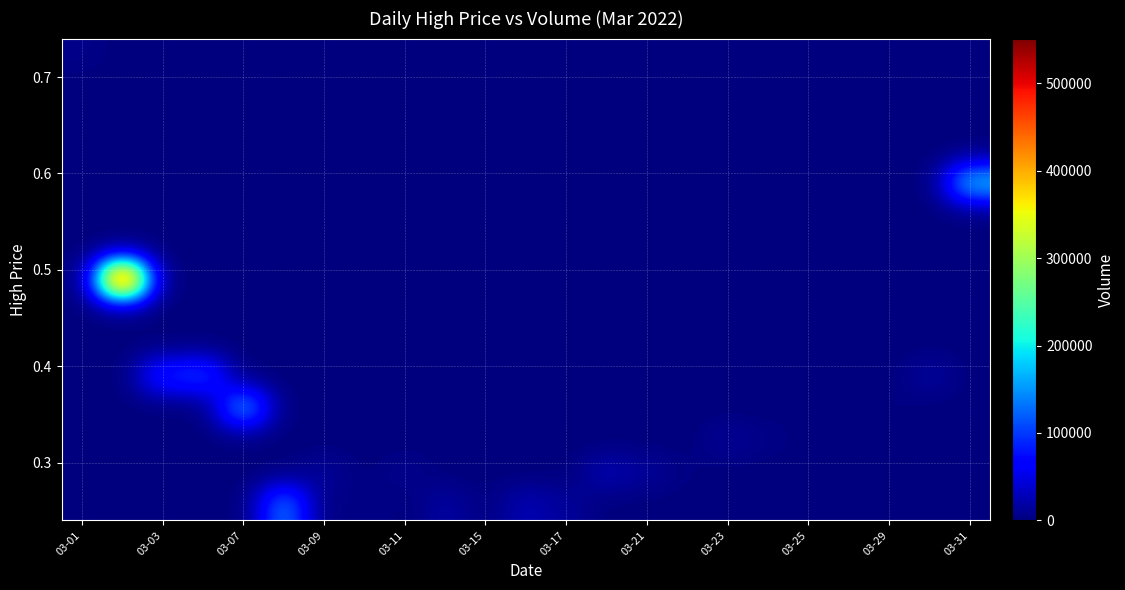

At how many categories does at least one series exceed 24673?

8